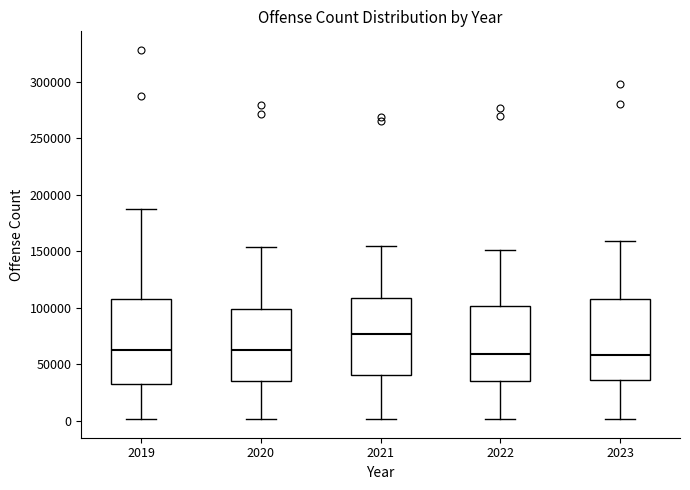

Which box's median line is the highest?

2021